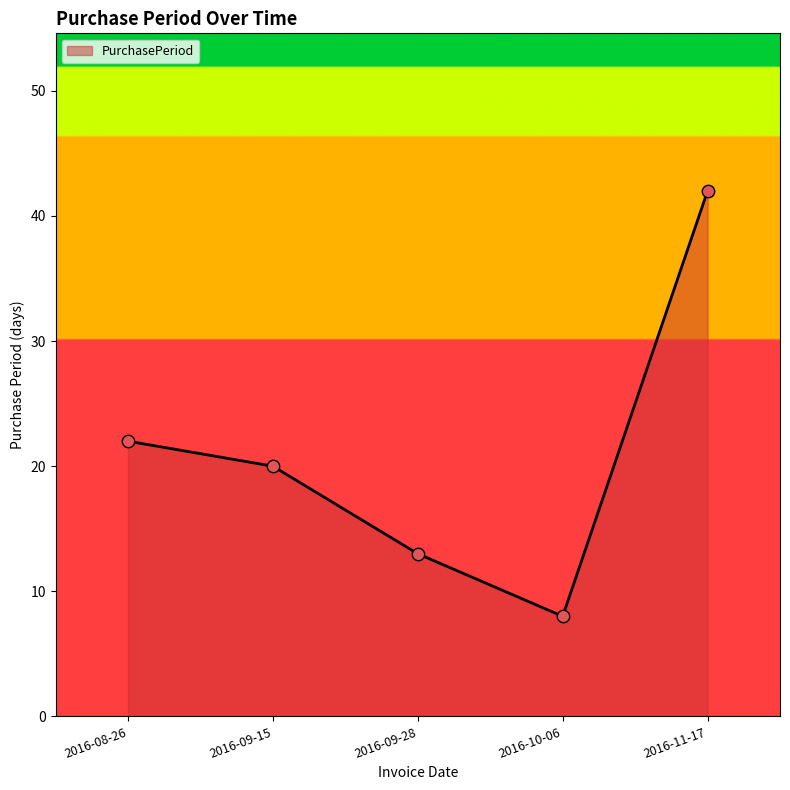

Which has a higher value, 2016-11-17 or 2016-09-28?

2016-11-17